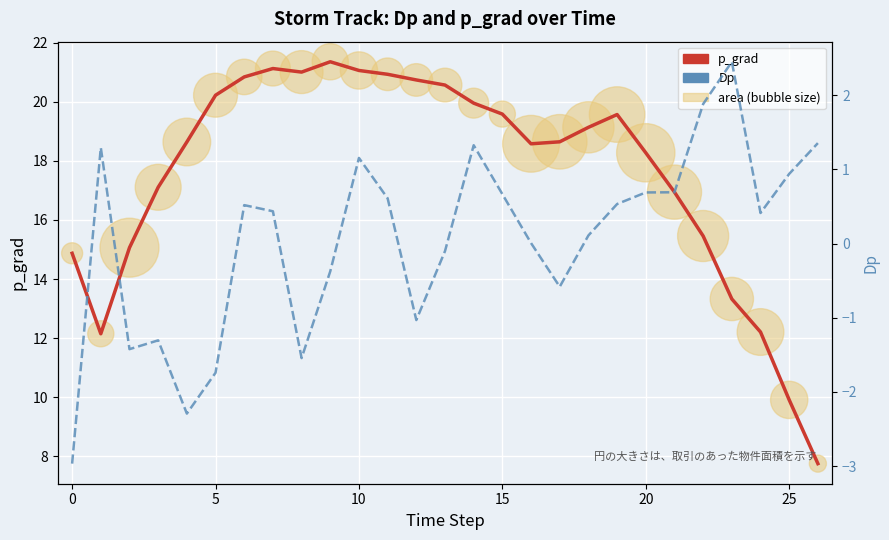

Which series has the widest spread of Y values?

p_grad